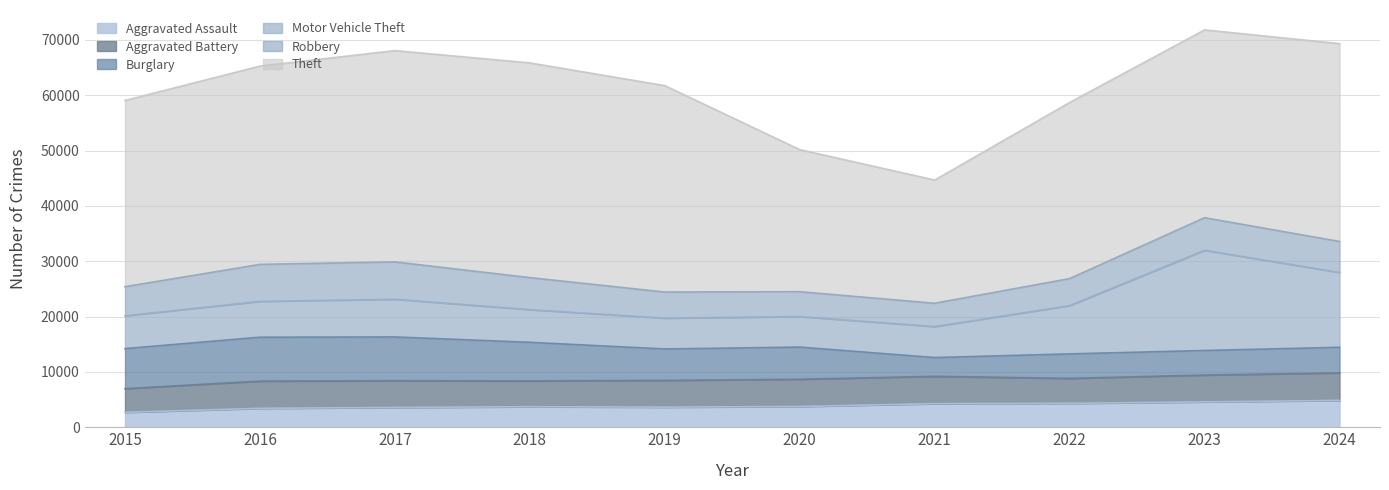

What are all the series names shown in the legend?

Aggravated Assault, Aggravated Battery, Burglary, Motor Vehicle Theft, Robbery, Theft